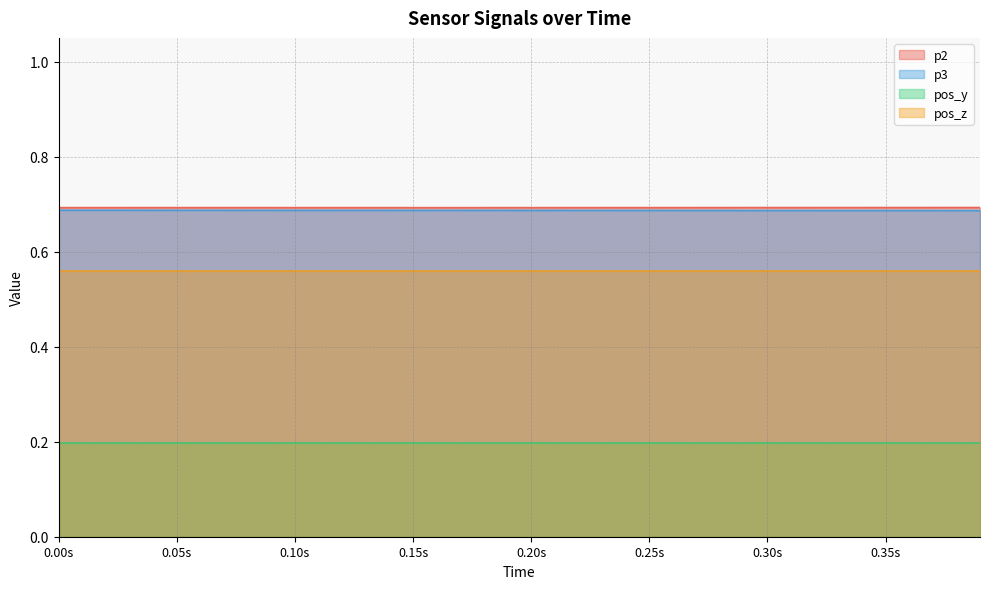

The value of p3 at 1589551307.7295835 is 0.9. True or false?

False